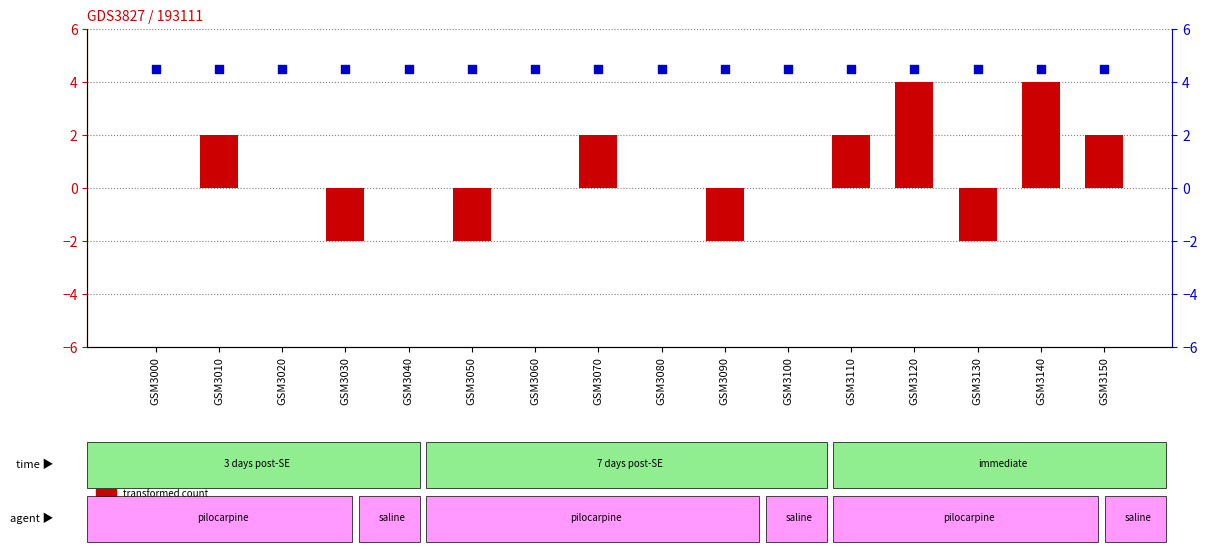

Which series has the widest spread of Y values?

transformed count